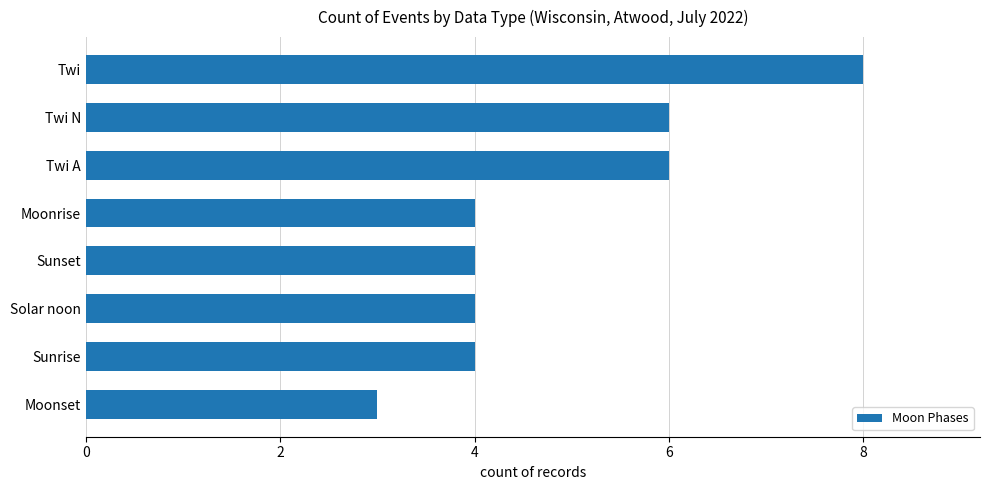

What is the sum of all values?

39